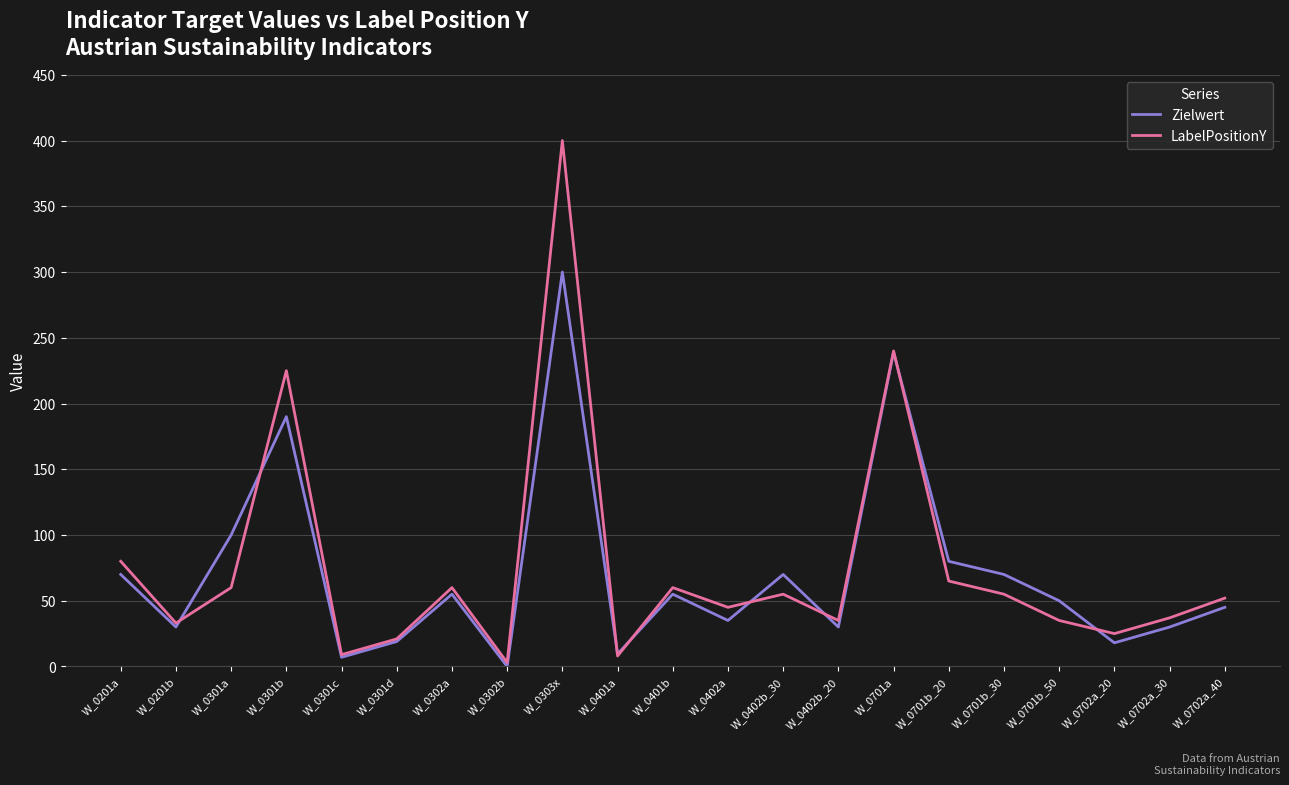

What is the sum of all LabelPositionY values?

1603.0